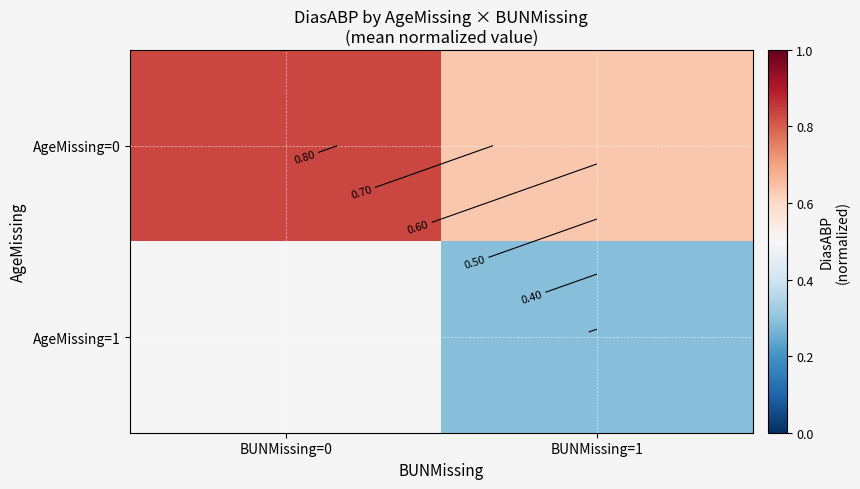

What is the sum of the AgeMissing=0 values at BUNMissing=0 and BUNMissing=1?

1.5